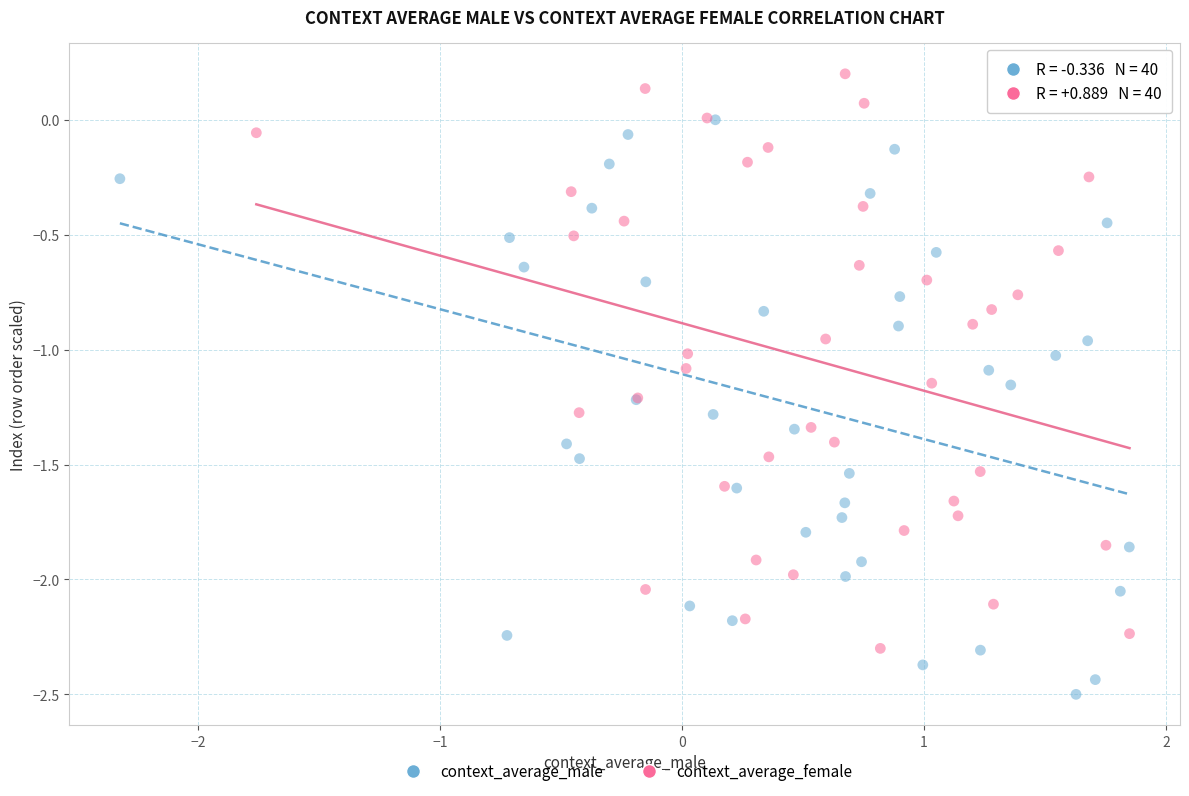

Which series contains the highest Y value?

context_average_female